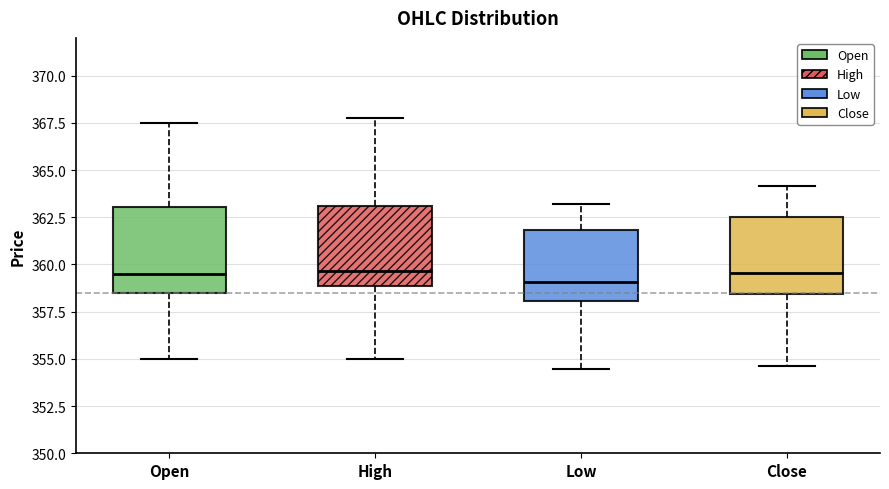

Where does the upper whisker of the box for Open end on the y-axis? The values are not printed on the chart, so give them approximately, as read against the axis.

367.5